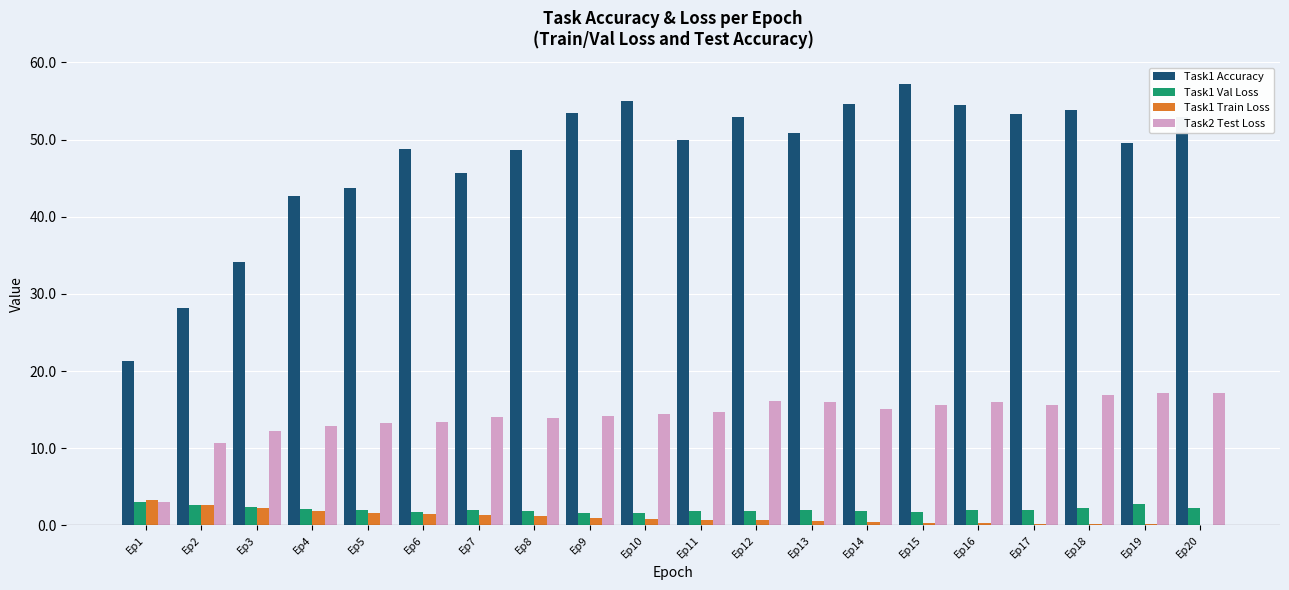

What is the sum of all Task1 Val Loss values?

42.2